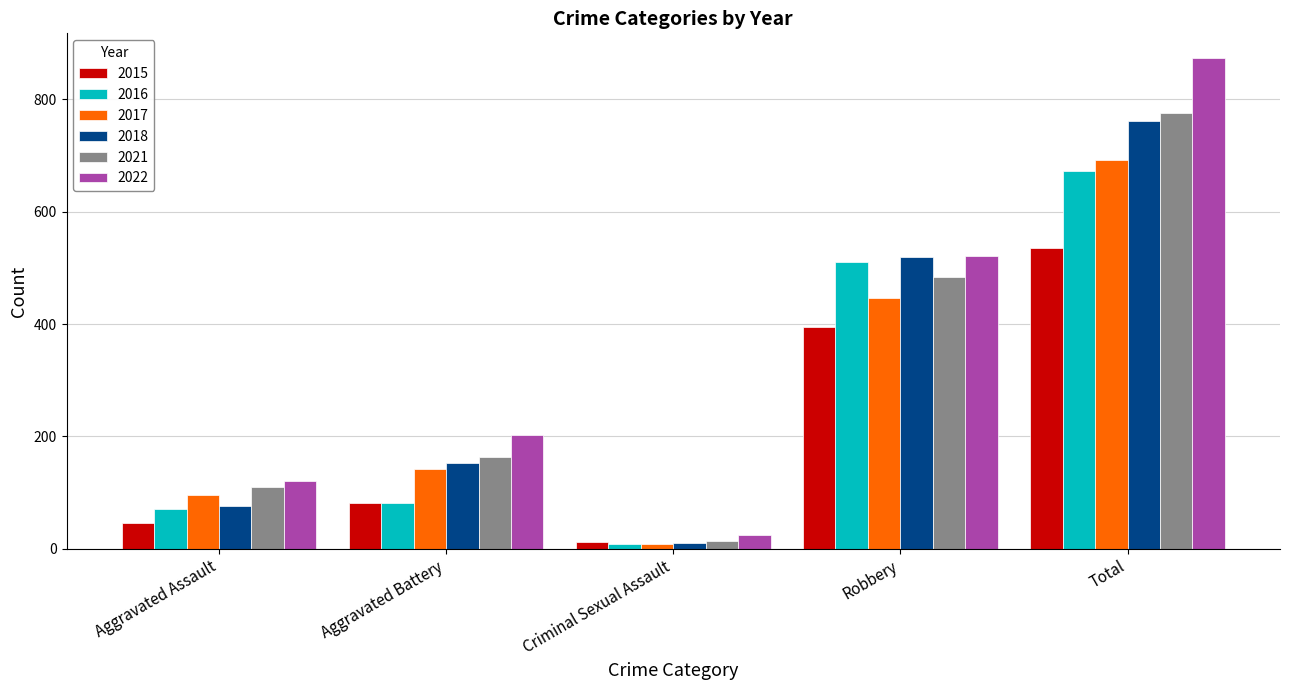

Reading left to right, extract all data points from this chart.

2015: 46	82	12	395	535
2016: 71	82	8	510	672
2017: 95	142	8	446	692
2018: 77	152	11	520	761
2021: 110	163	14	484	775
2022: 121	202	24	521	874